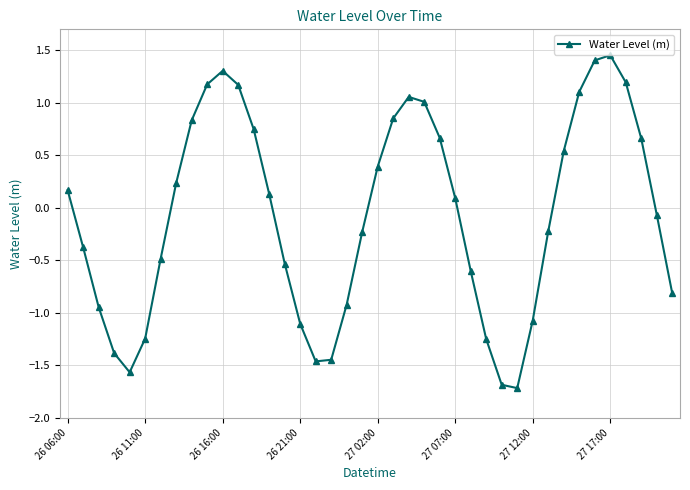

What is the value of the 1st point from the left?

0.2